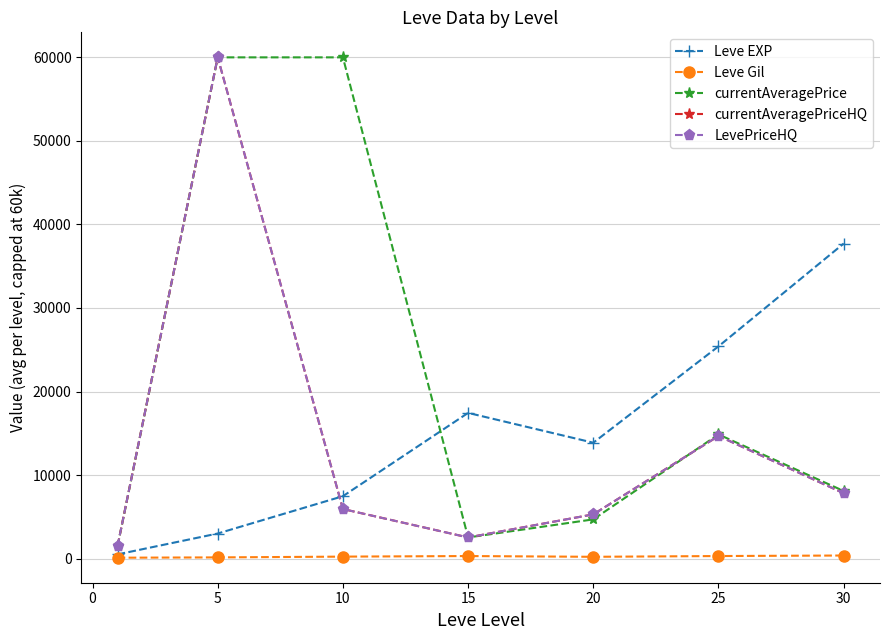

Reading right to left, list all the values displayed in this chart.

Leve EXP: 37715.0	25410.0	13876.7	17445.0	7475.0	3008.3	510.2
Leve Gil: 375.2	312.7	220.8	312.0	242.5	149.3	113.0
currentAveragePrice: 8094.4	14868.3	4700.5	2537.2	60000.0	60000.0	1489.7
currentAveragePriceHQ: 7831.3	14681.3	5300.5	2537.2	5938.8	60000.0	1517.4
LevePriceHQ: 7831.3	14681.3	5300.5	2537.2	5938.8	60000.0	1517.4